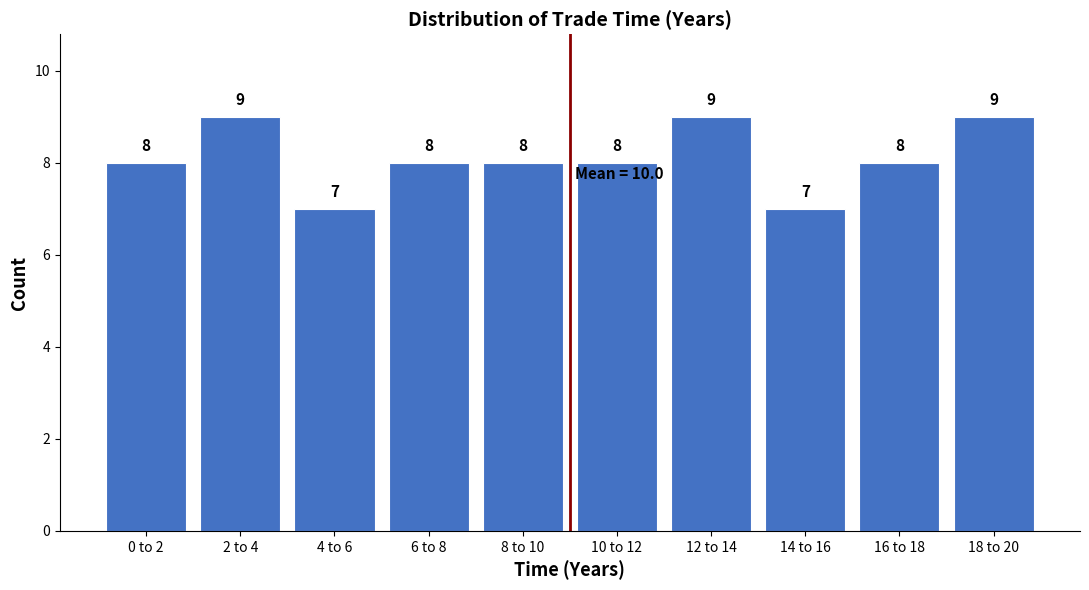

Reading left to right, what are all the values shown in this chart?

8	9	7	8	8	8	9	7	8	9